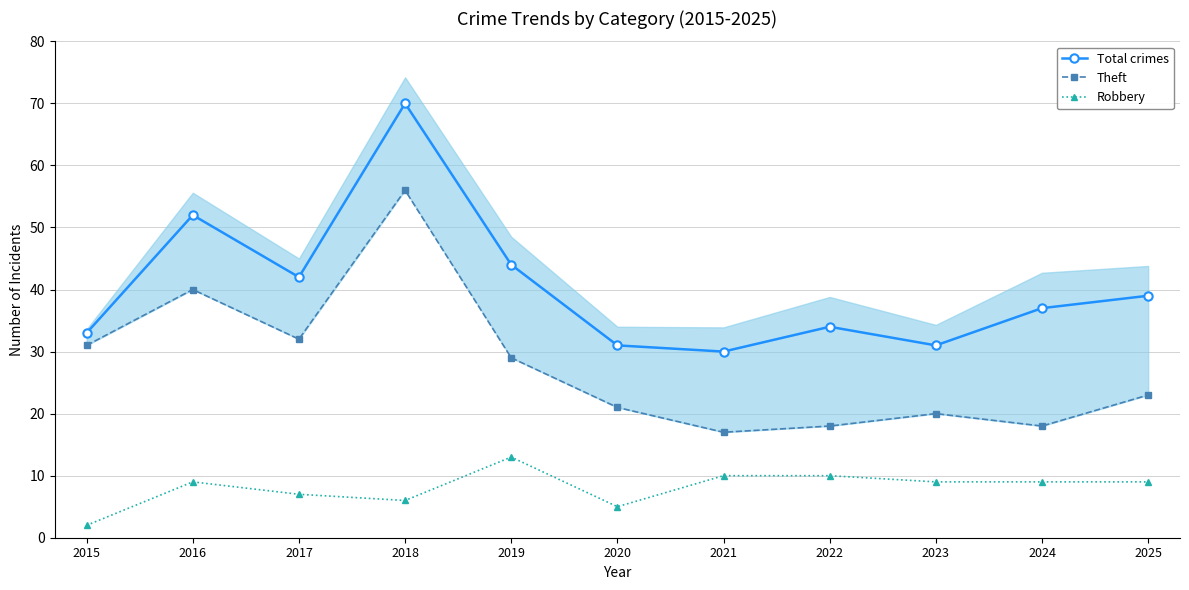

What is the difference between the maximum and minimum values in the Robbery series?

11